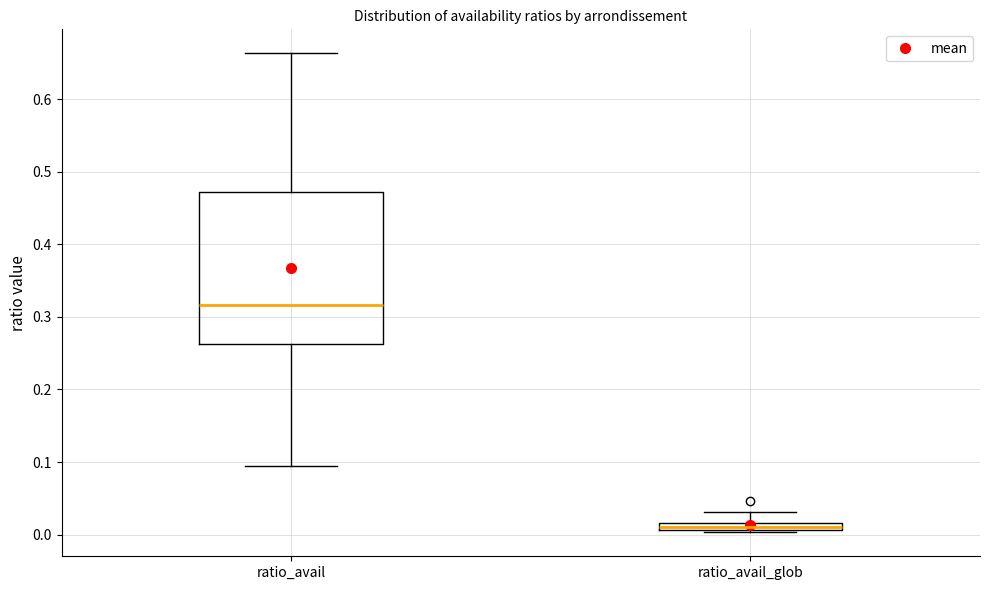

Which box's median line is the highest?

ratio_avail